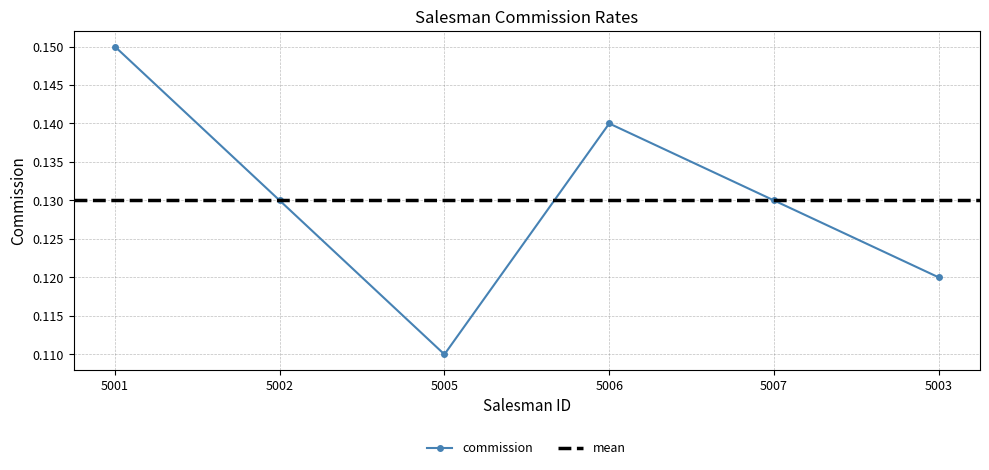

What is the average value?

0.1